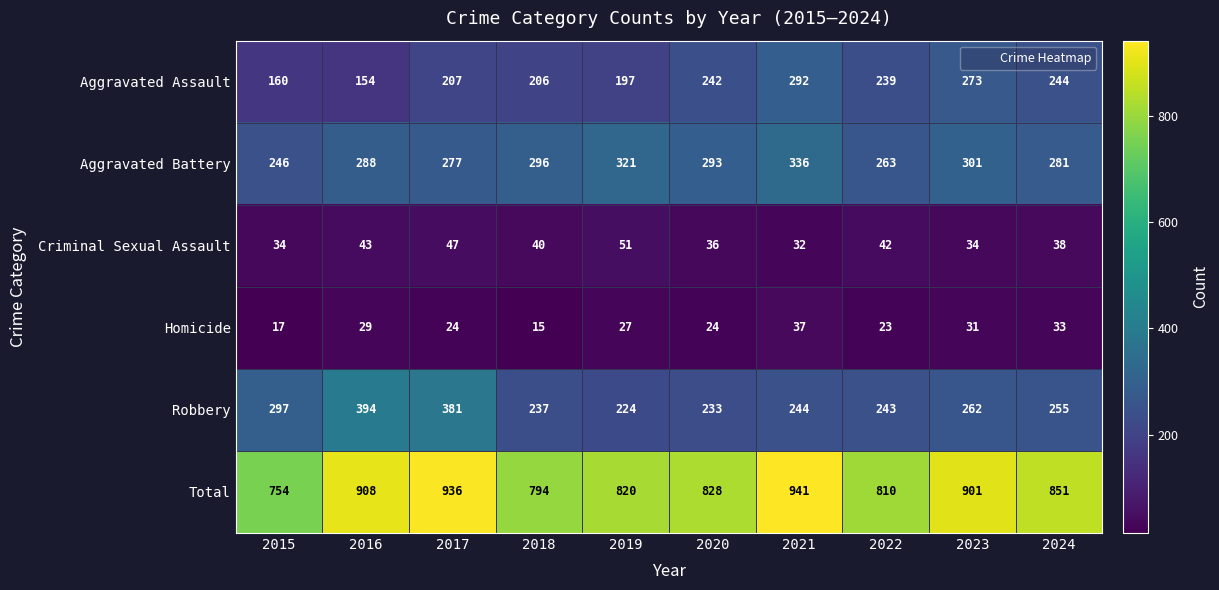

Which series has the largest total across all categories?

Total